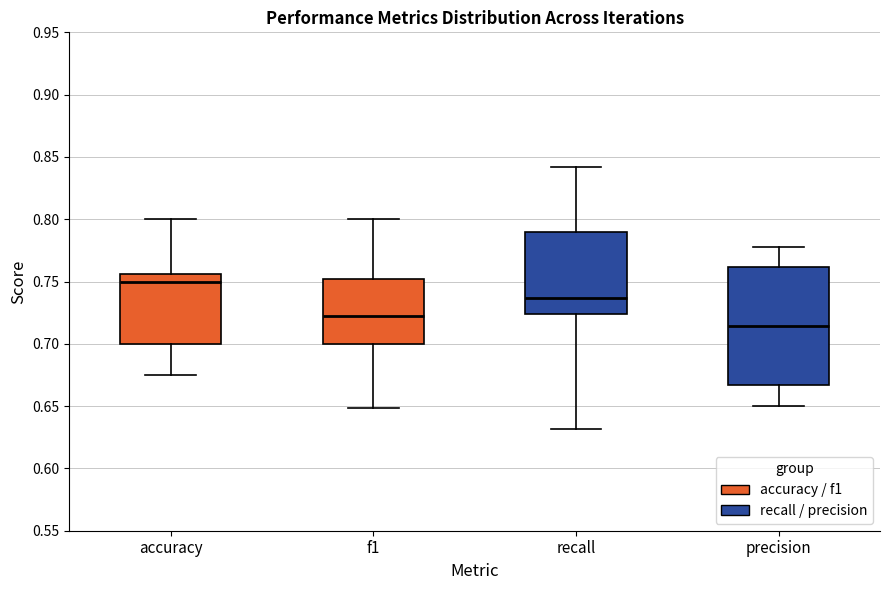

Which box has the lowest median line?

precision